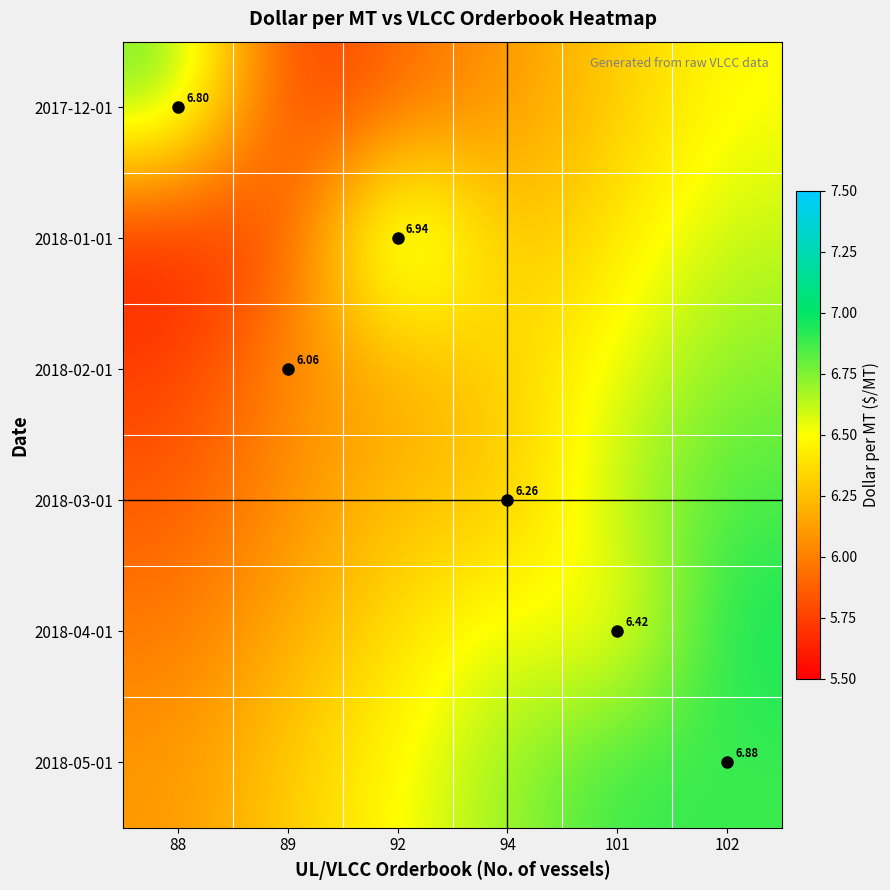

At which label does 2018-01-01 first exceed 6?

92